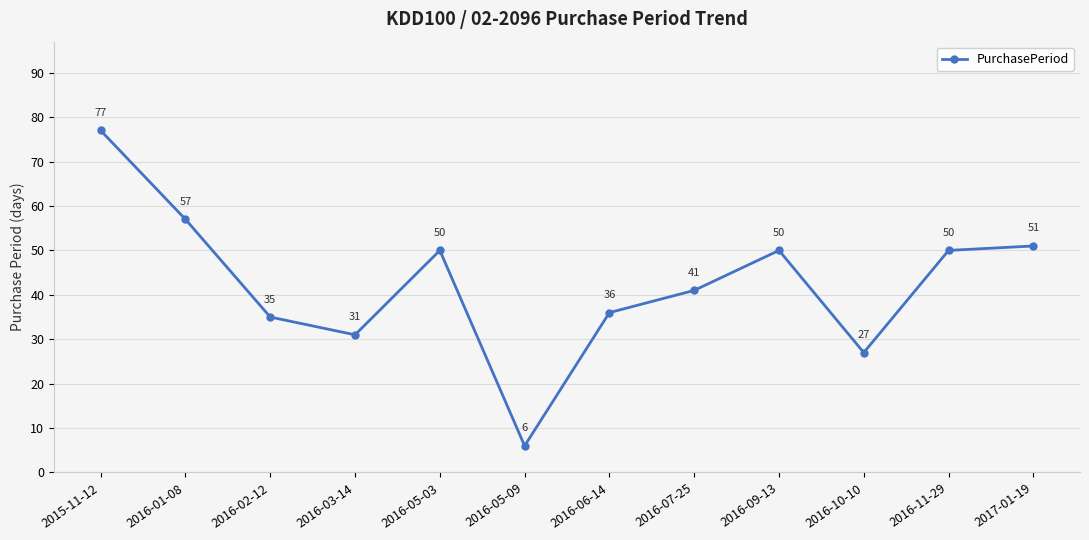

Is it true that the value at 2016-09-13 is 50?

True